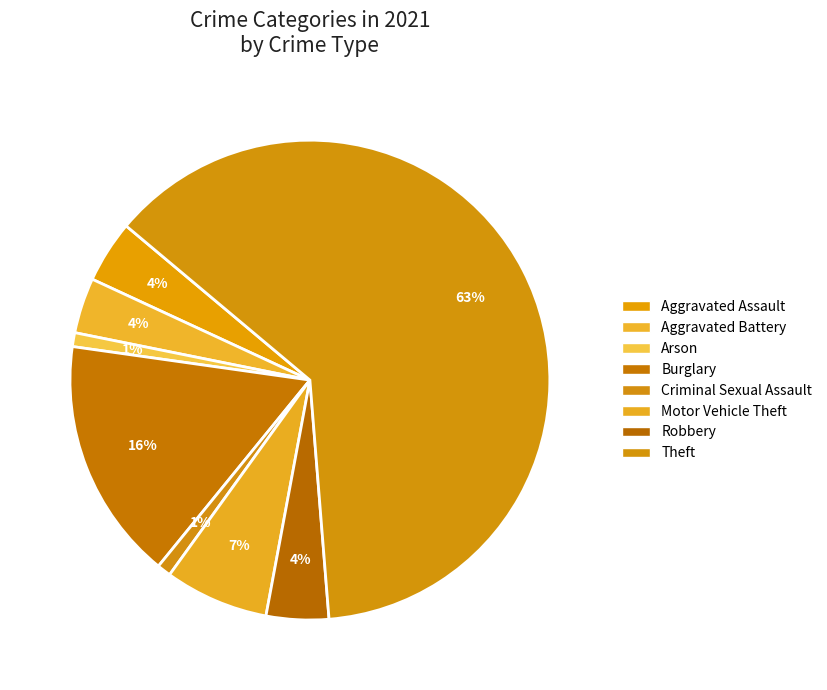

Count the number of slices in the pie.

8